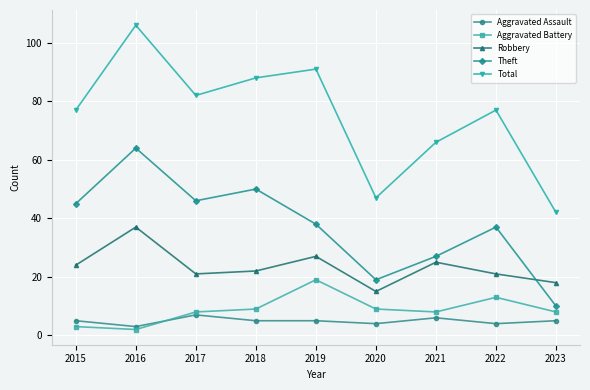

Which series has the largest total across all categories?

Total